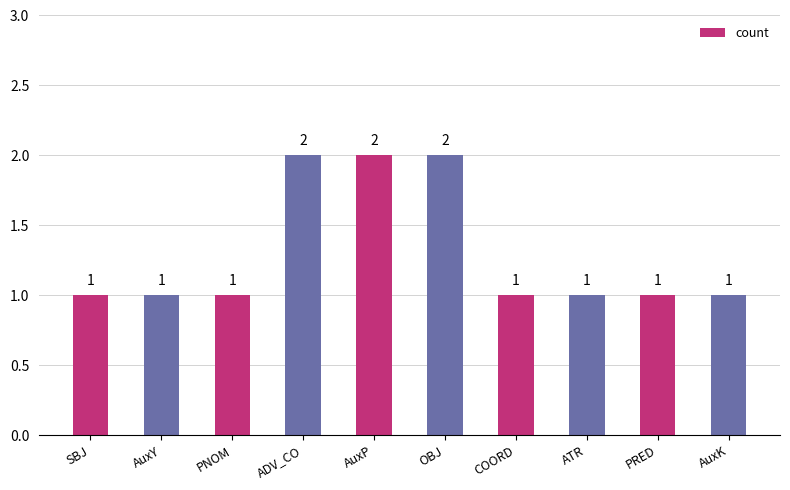

Count the values in the range 1 to 2.

10